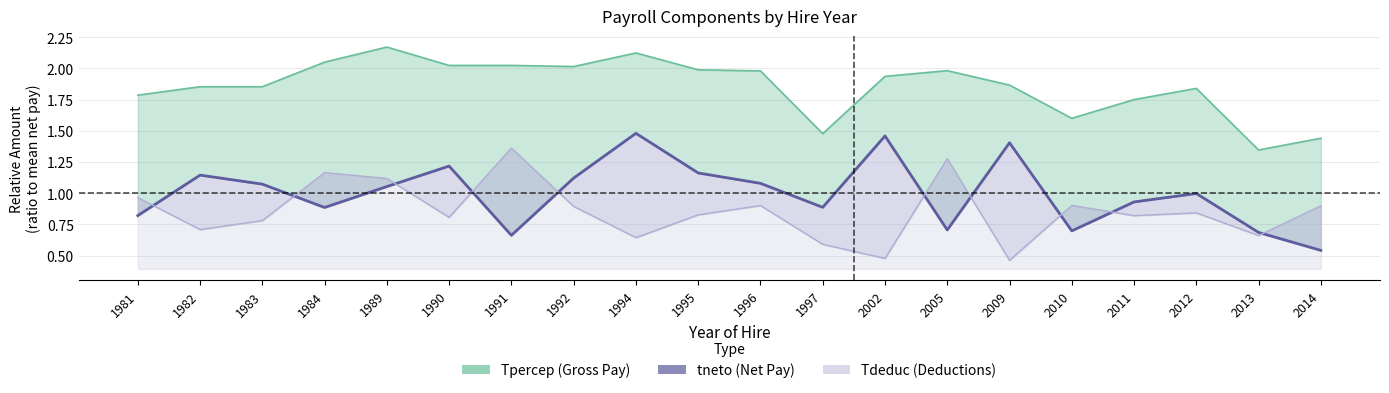

Where is the first local maximum for Tpercep?

1989